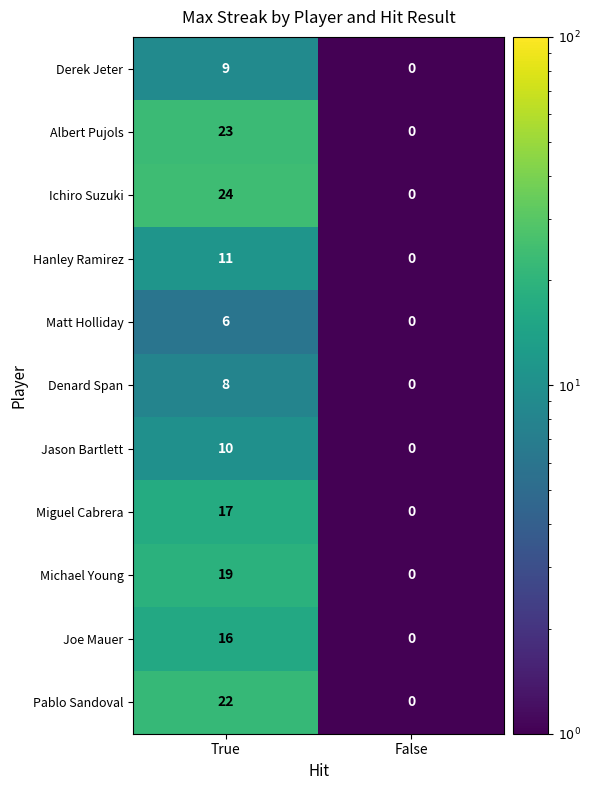

What is the difference between the maximum and minimum values in the Ichiro Suzuki series?

24